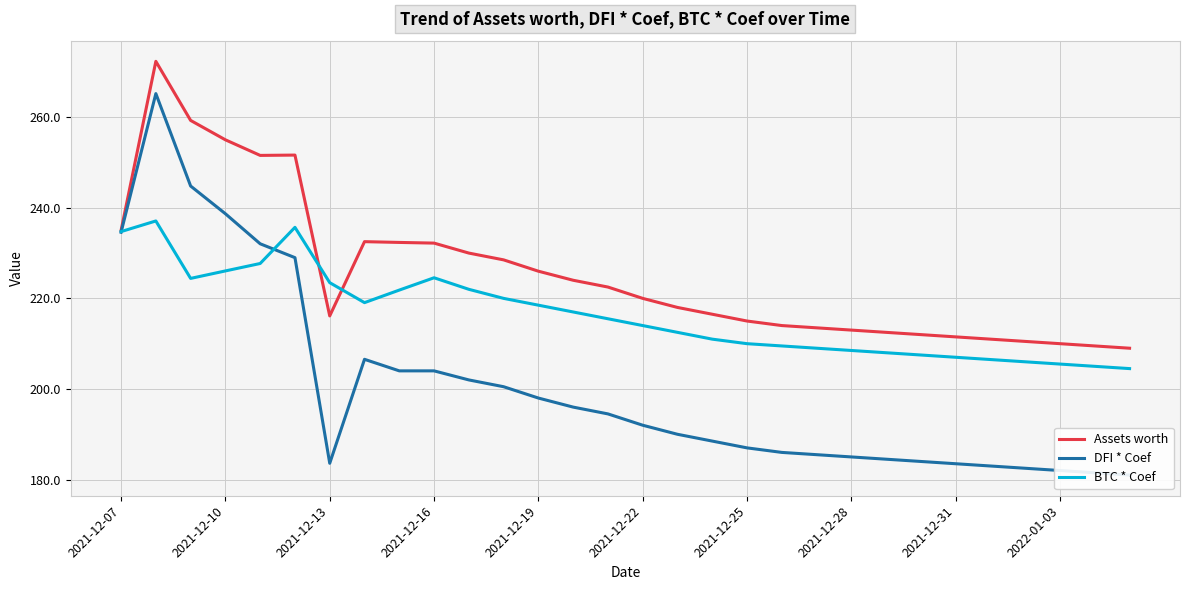

What is the minimum value for Assets worth?

209.0